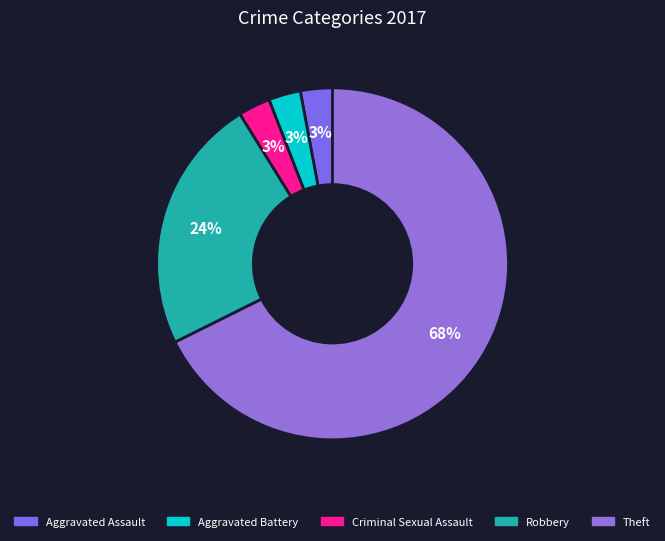

What is the largest slice in the pie chart?

Theft